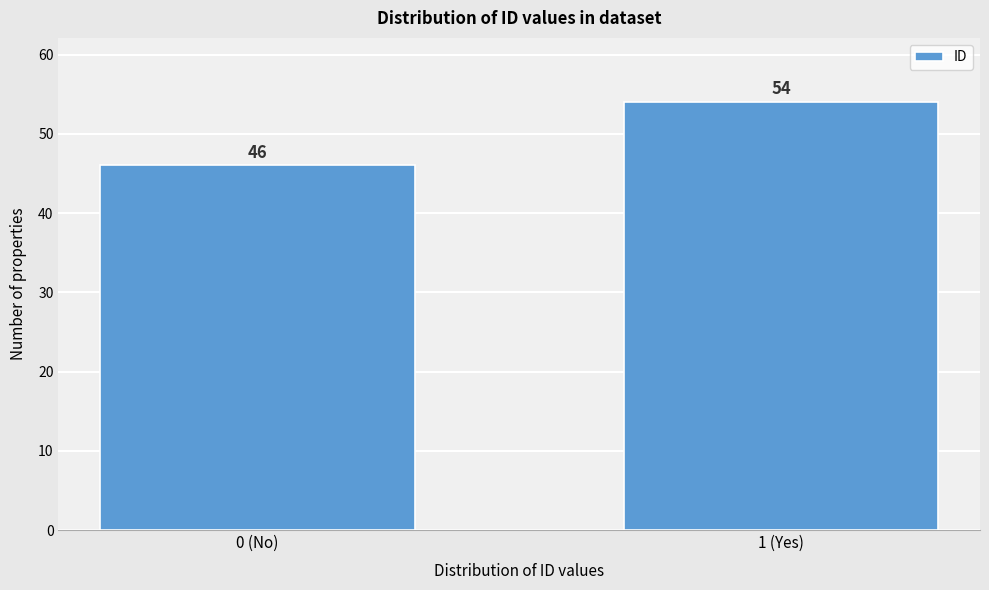

Reading right to left, extract all data points from this chart.

1 (Yes)=54	0 (No)=46